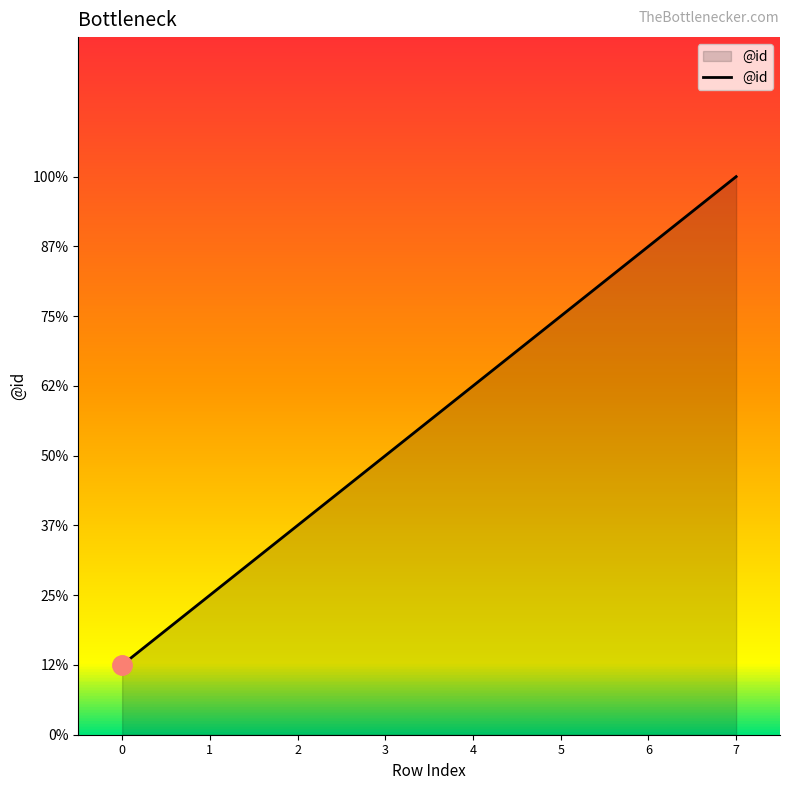

Does the chart have visible grid lines?

No